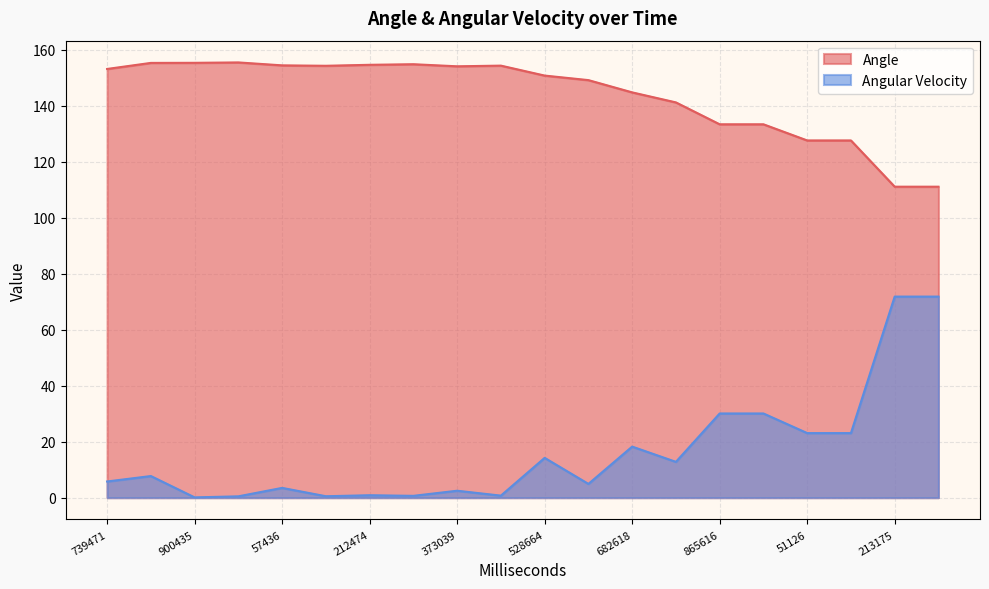

What is the smallest value displayed?

0.1